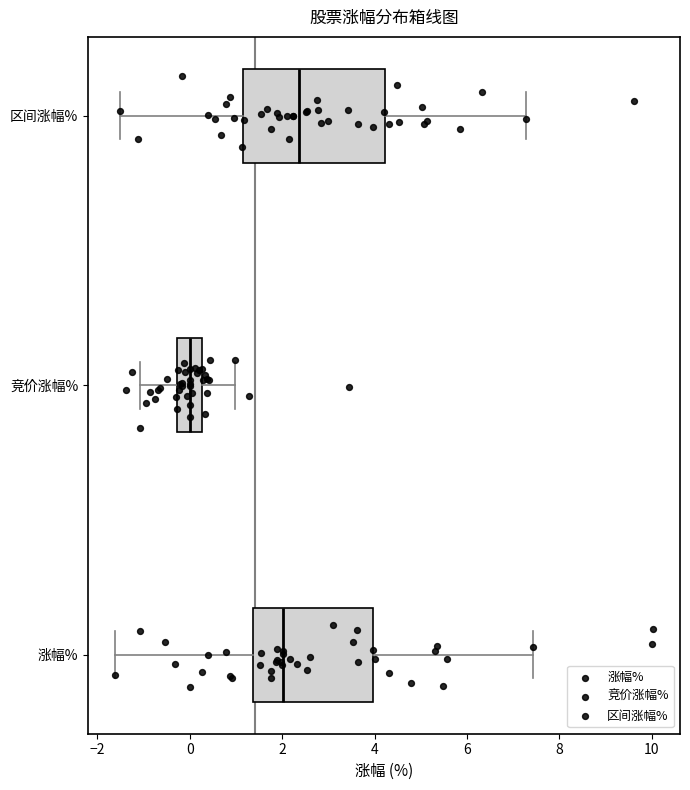

Reading bottom to top, read every box against the x-axis: the position of its median line, the range the box covers, and the ends of its whiskers. The values are not printed on the chart, so give them approximately, as read against the axis.

涨幅%: median 2.0, box 1.4 to 4.0, whiskers -1.6 to 7.4
竞价涨幅%: median 0.0, box -0.2 to 0.2, whiskers -1.0 to 1.0
区间涨幅%: median 2.4, box 1.2 to 4.2, whiskers -1.6 to 7.2